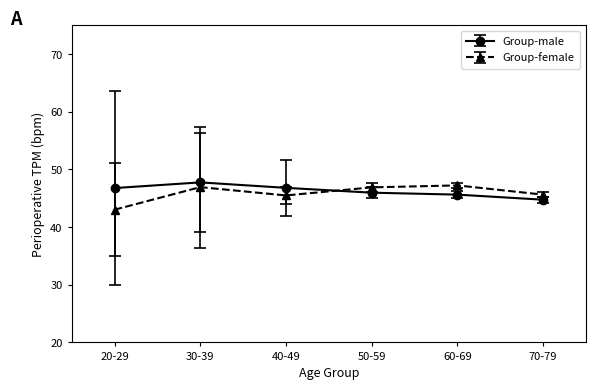

What is the difference between the second highest and second lowest values in the Group-male series?

1.2